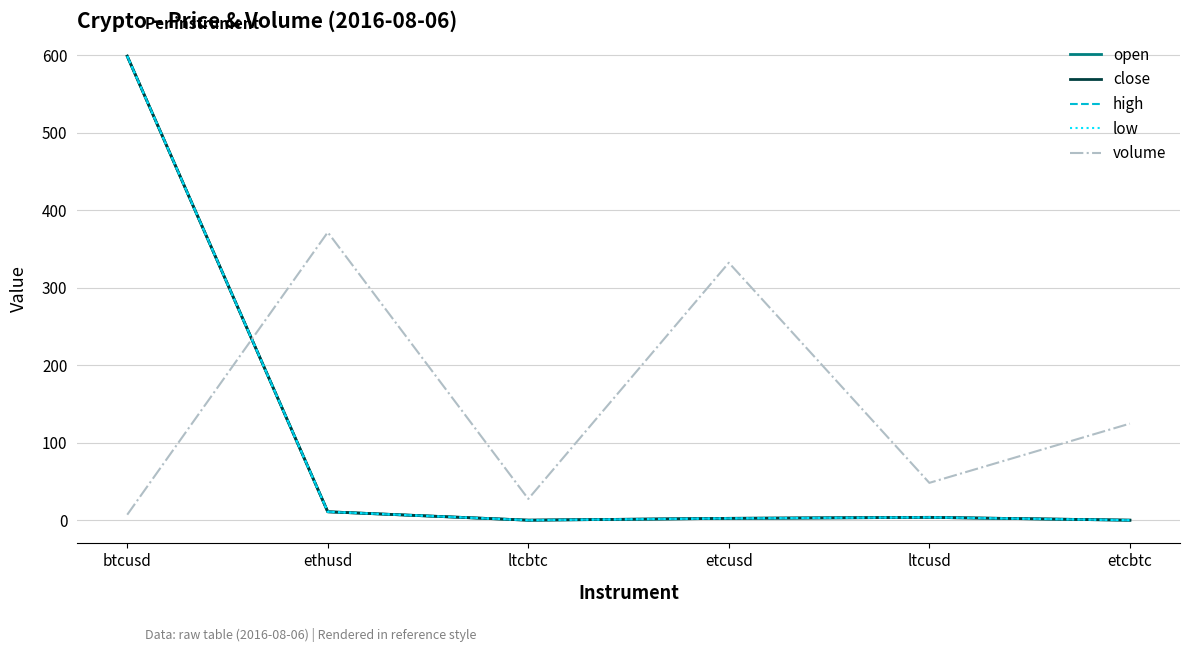

Is this an area chart (filled region under the line)?

No